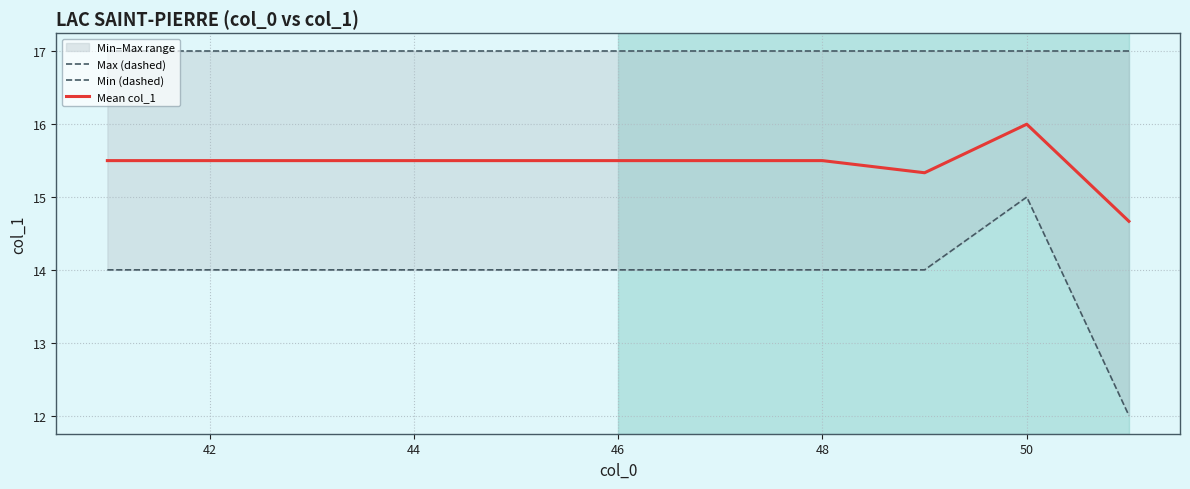

True or false: Mean col_1 has a value of 7.1 at 48.

False